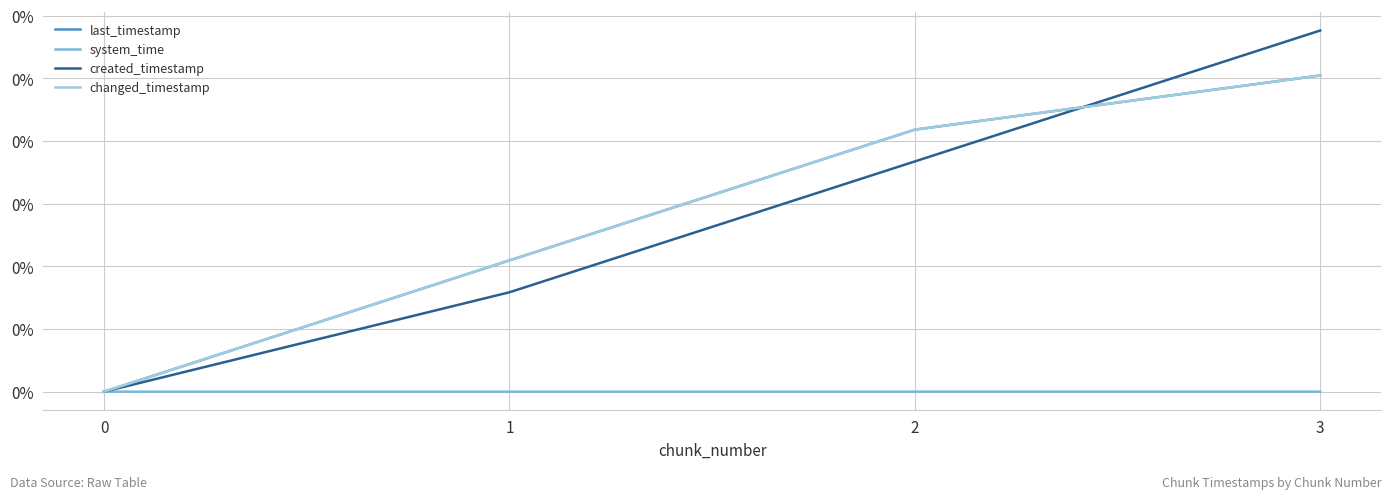

Does the chart have visible grid lines?

Yes